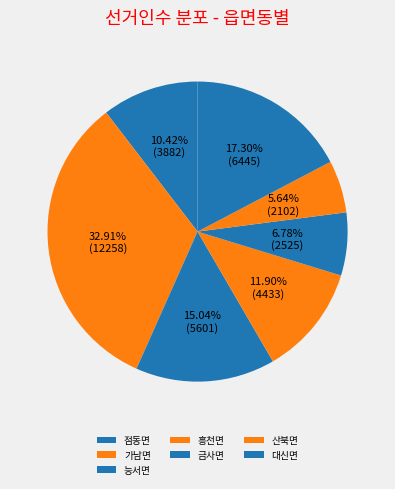

Combined, what portion of the pie is 흥천면 and 금사면?

18.7%